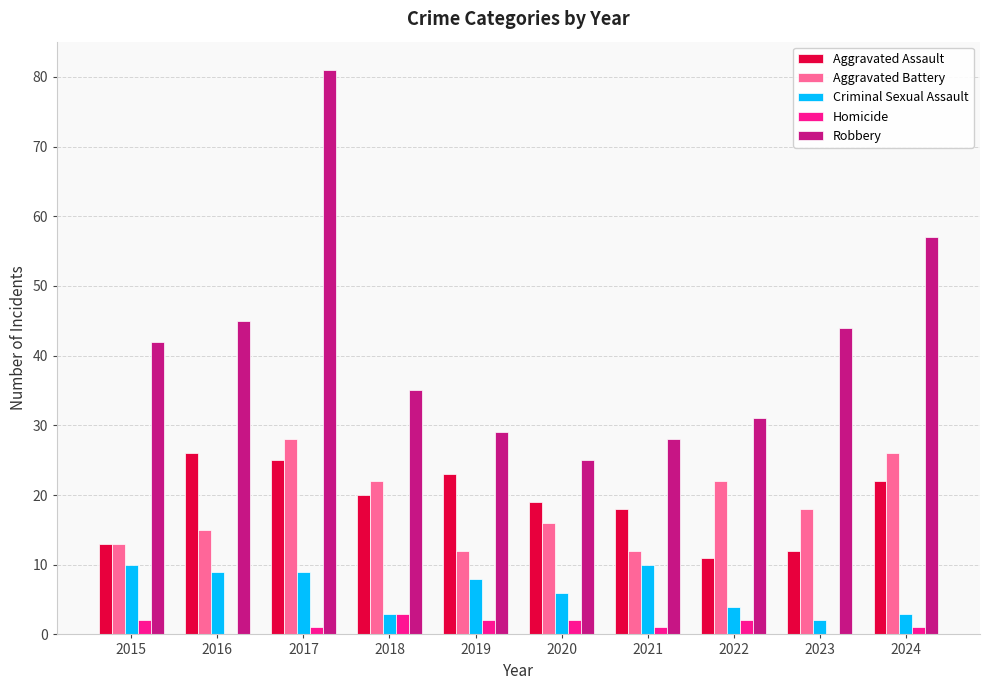

Which label corresponds to the largest value in the chart?

2017